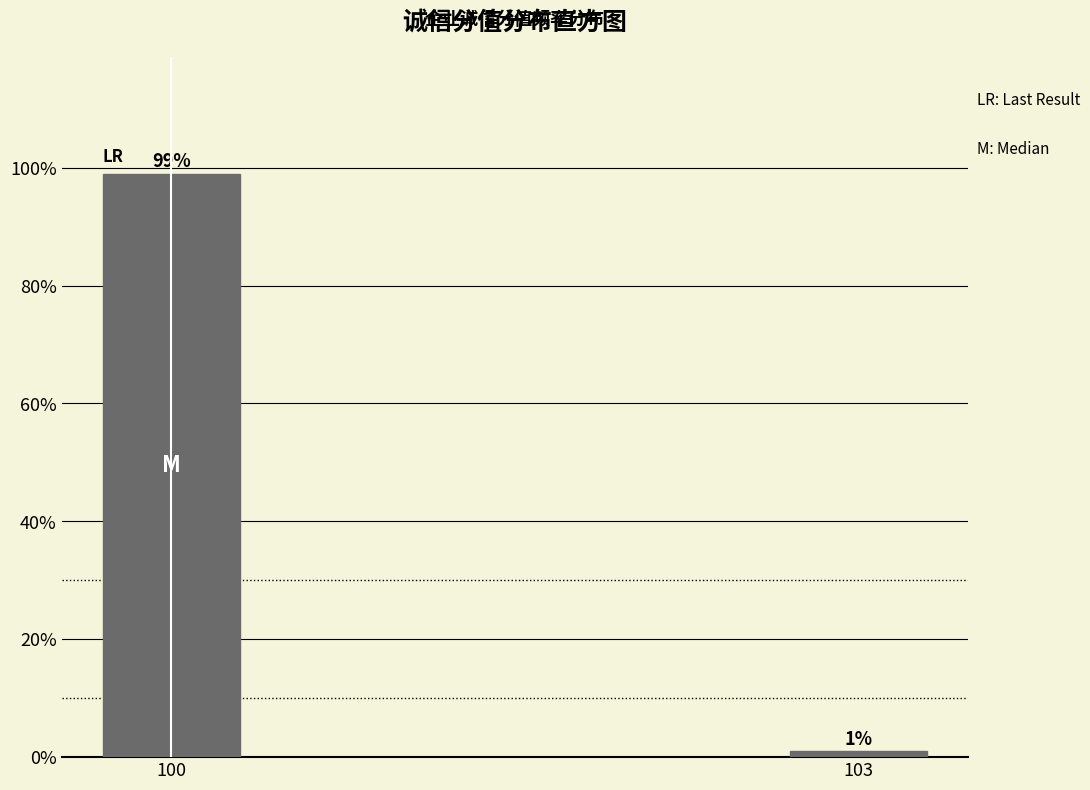

Reading right to left, extract all data points from this chart.

103=1	100=99